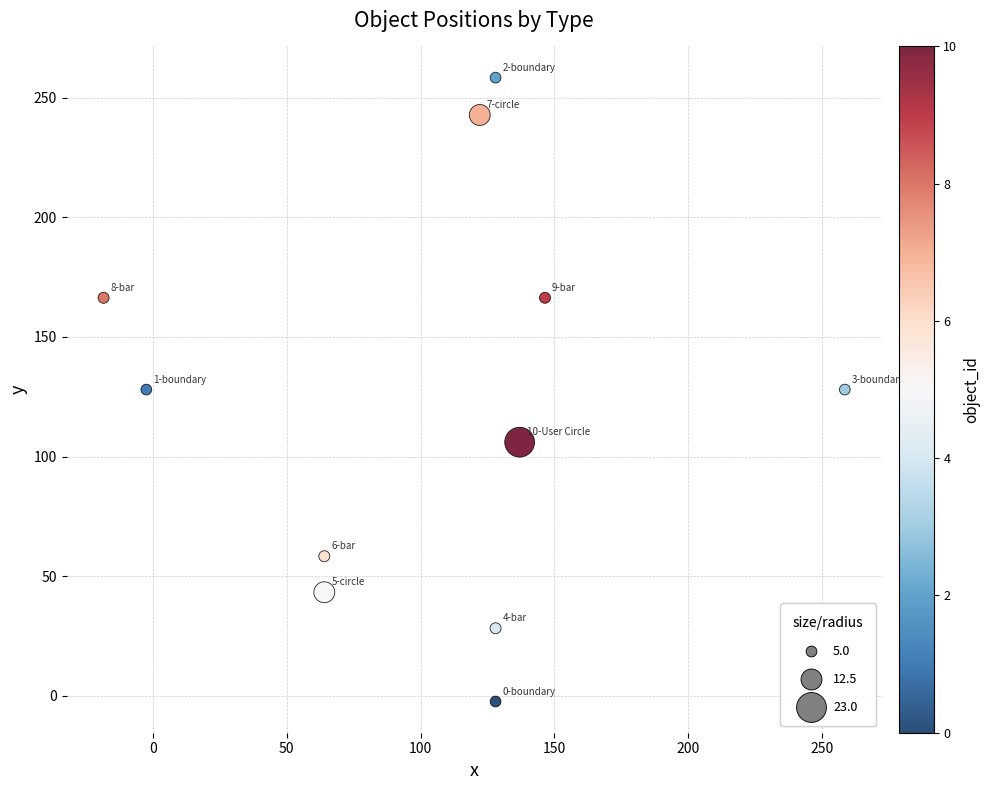

What is the average X value?

105.0